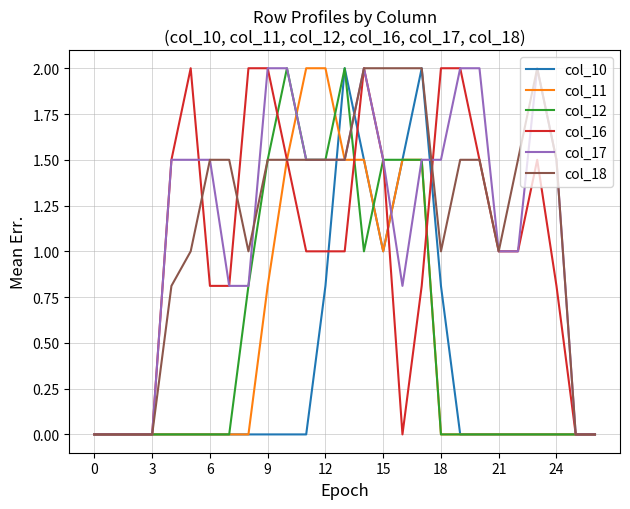

What is the maximum value for col_10?

2.0